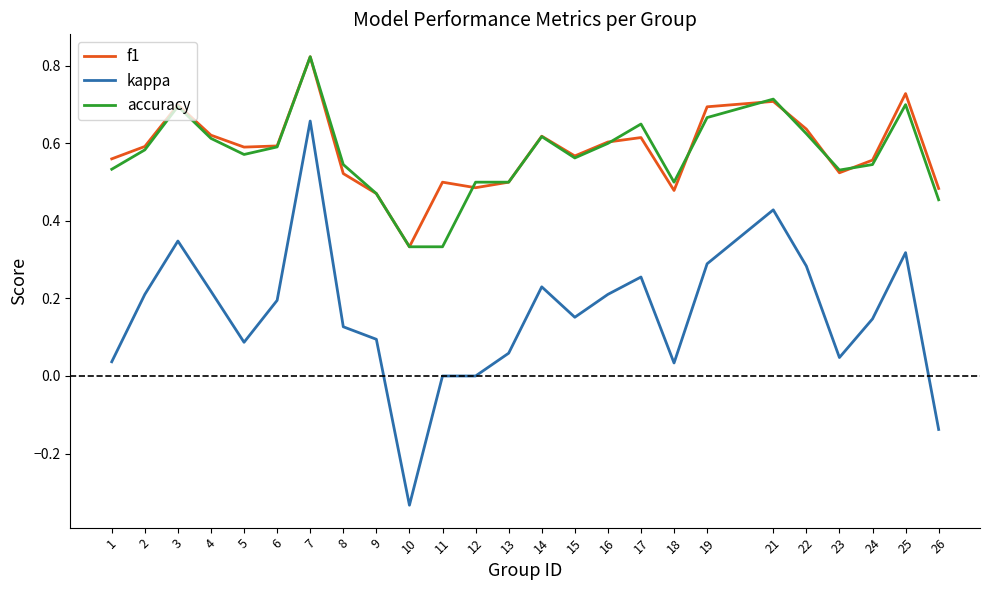

Does the chart display data point markers on the line(s)?

No